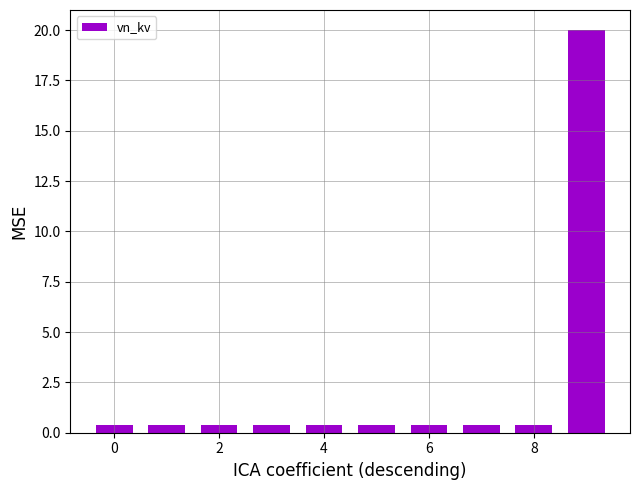

How many categories are shown in the chart?

10